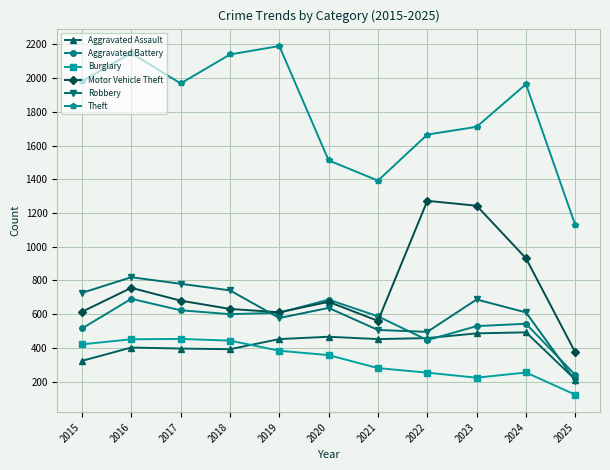

True or false: Burglary and Theft intersect in this chart.

False